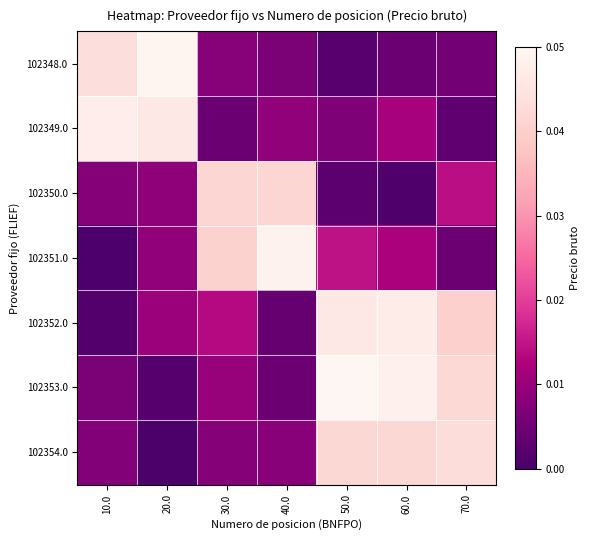

How many distinct data groups are displayed?

7